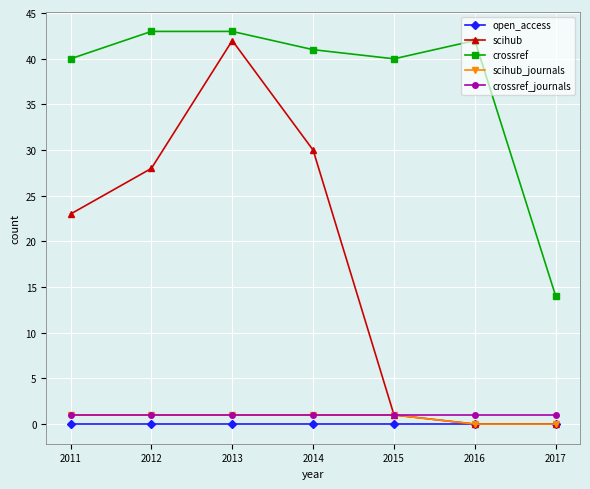

What is the difference between the highest and lowest values at 2013?

43